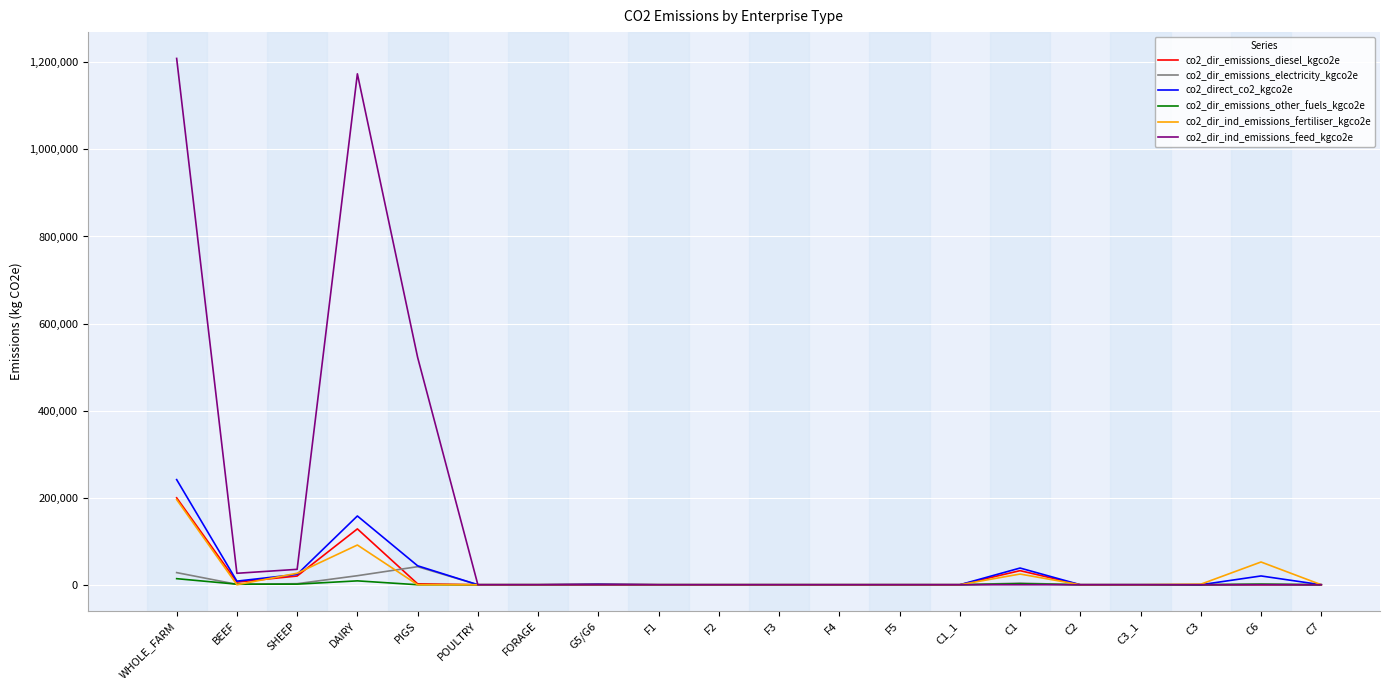

Which series has the largest range (max minus min)?

co2_dir_ind_emissions_feed_kgco2e